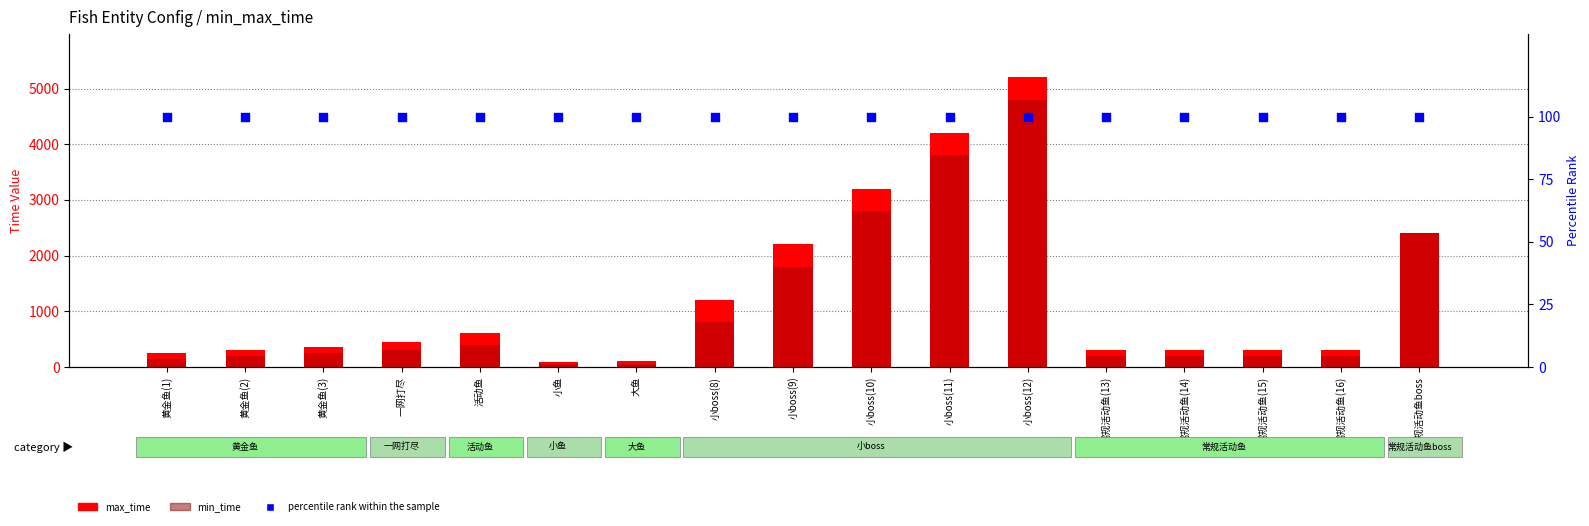

Is the value of min_time at 黄金鱼(2) greater than the value of max_time at 黄金鱼(3)?

No